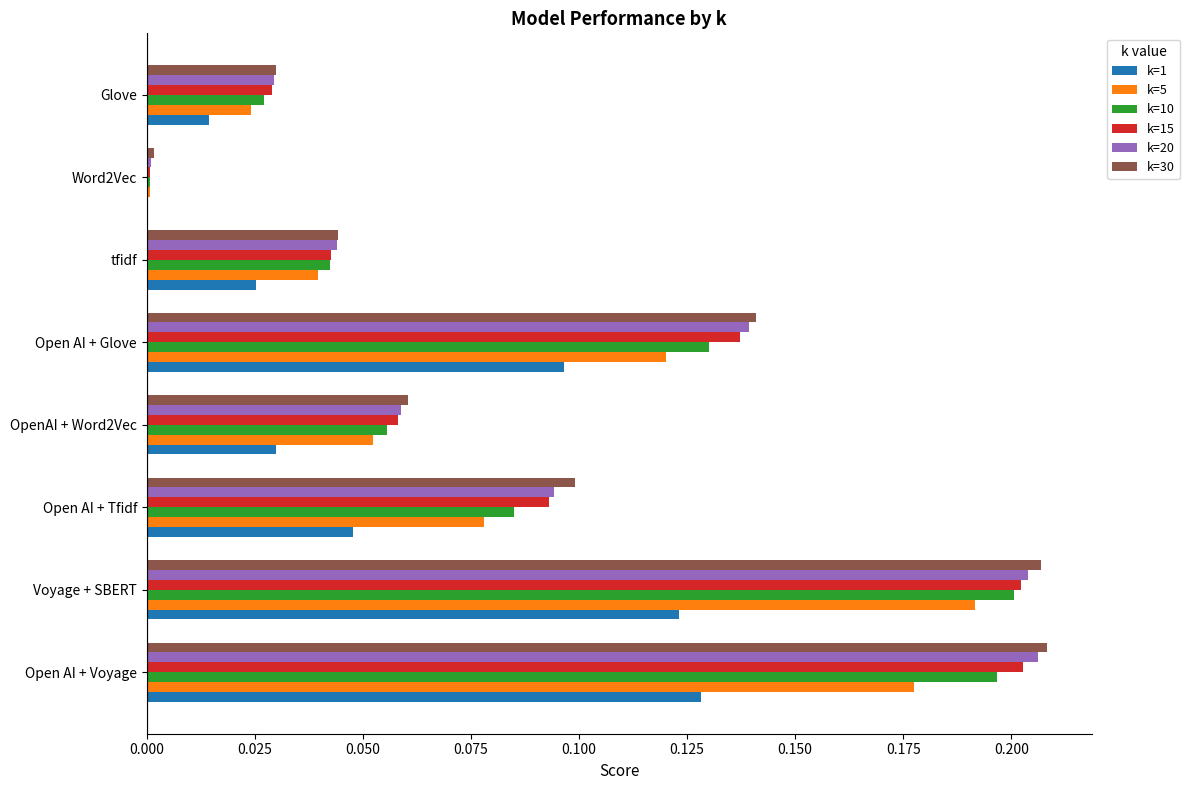

True or false: k=20 has a value of 0.0 at Glove.

True